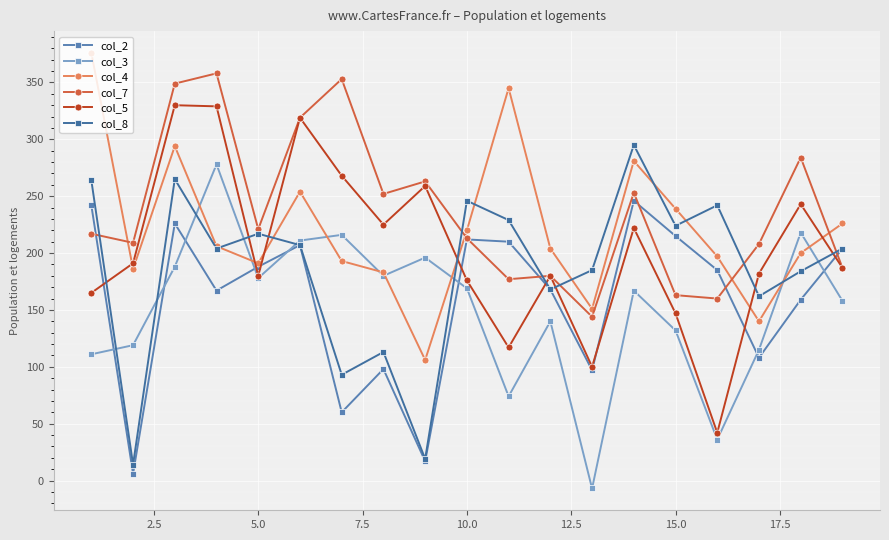

True or false: col_3 and col_5 cross at least once.

False